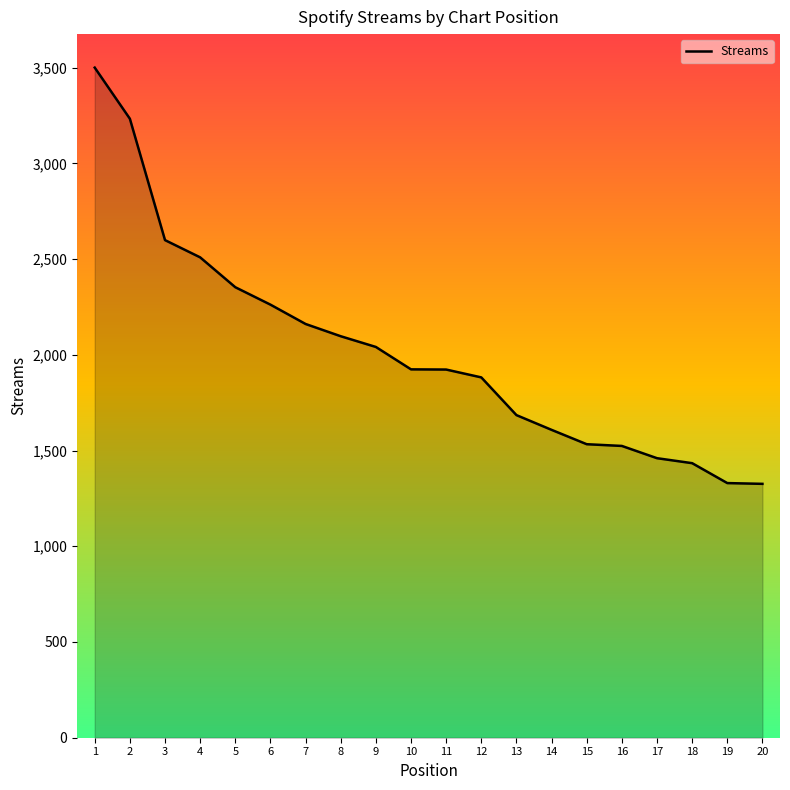

What is the ratio of the value at 20 to the value at 14?

0.8